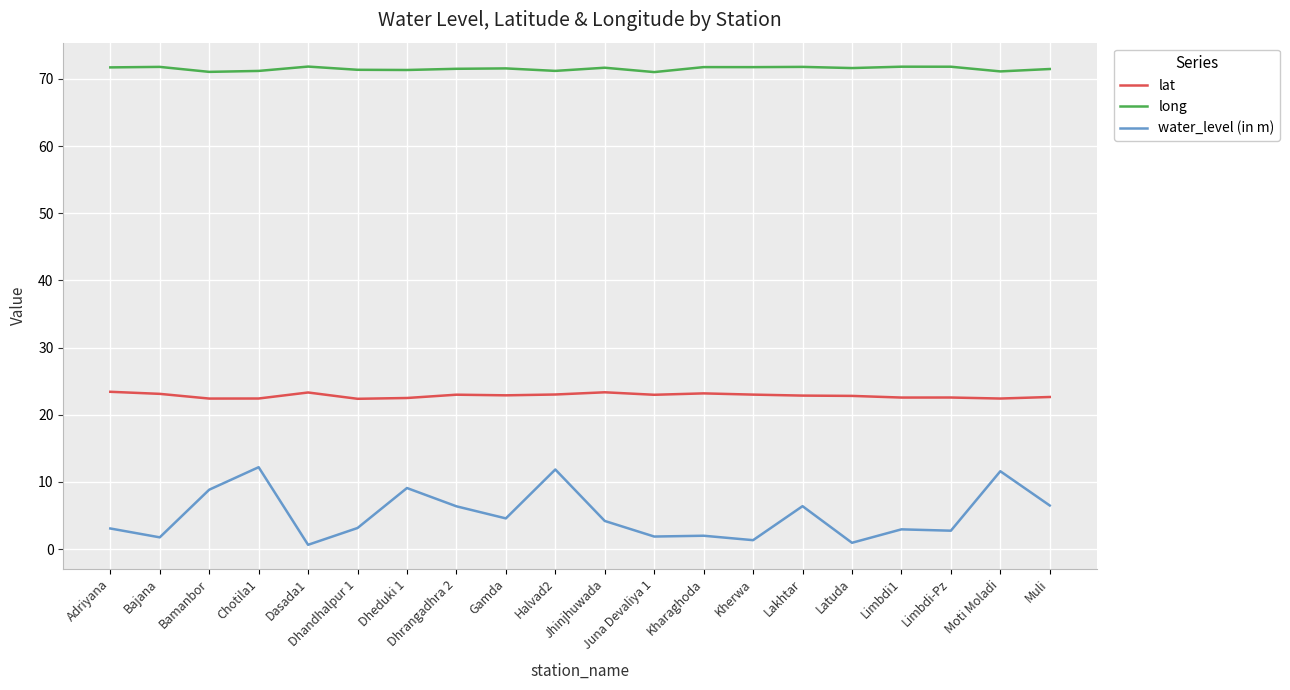

Where is the first local minimum for water_level (in m)?

Bajana